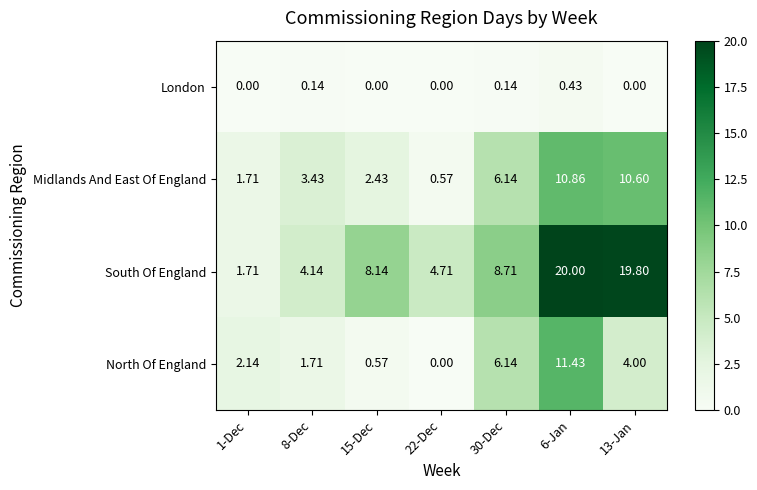

Which series has the largest range (max minus min)?

South Of England